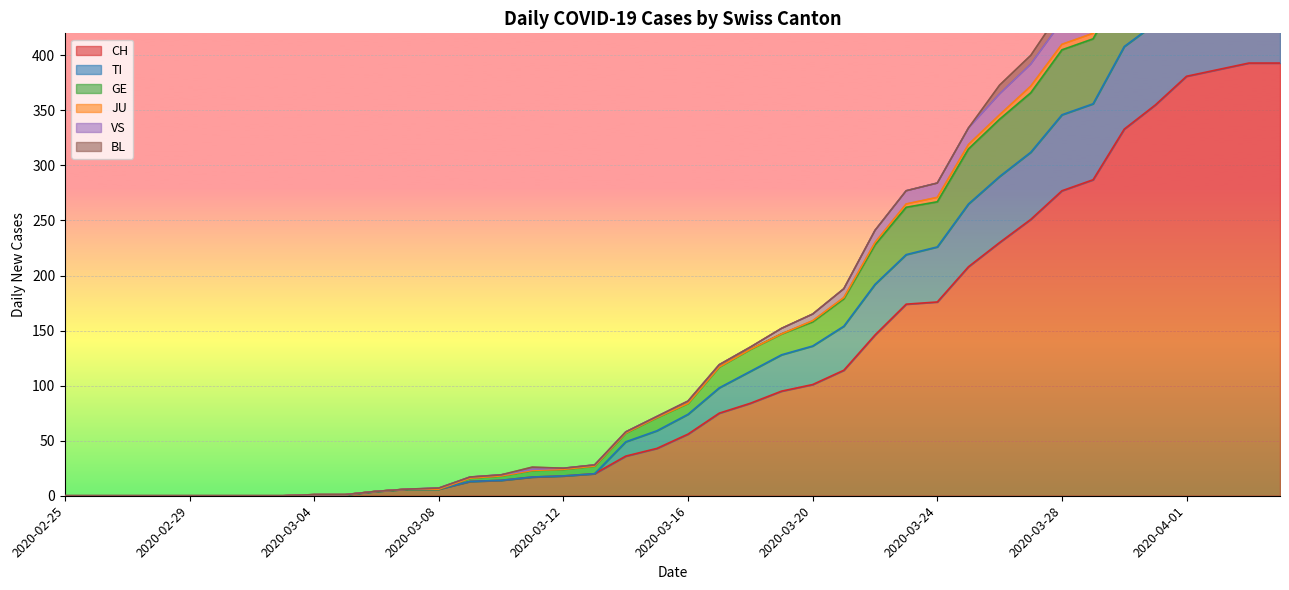

Between 2020-03-31 and 2020-03-09, which is larger?

2020-03-31